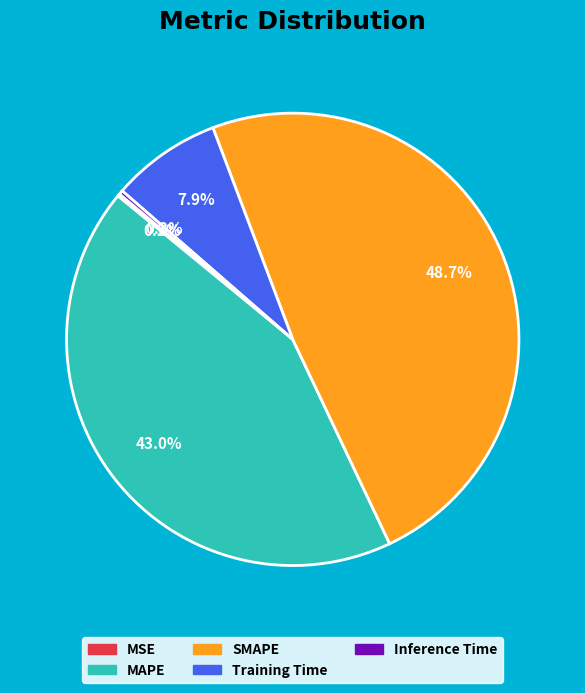

To the nearest percent, what is the average slice percentage?

20%